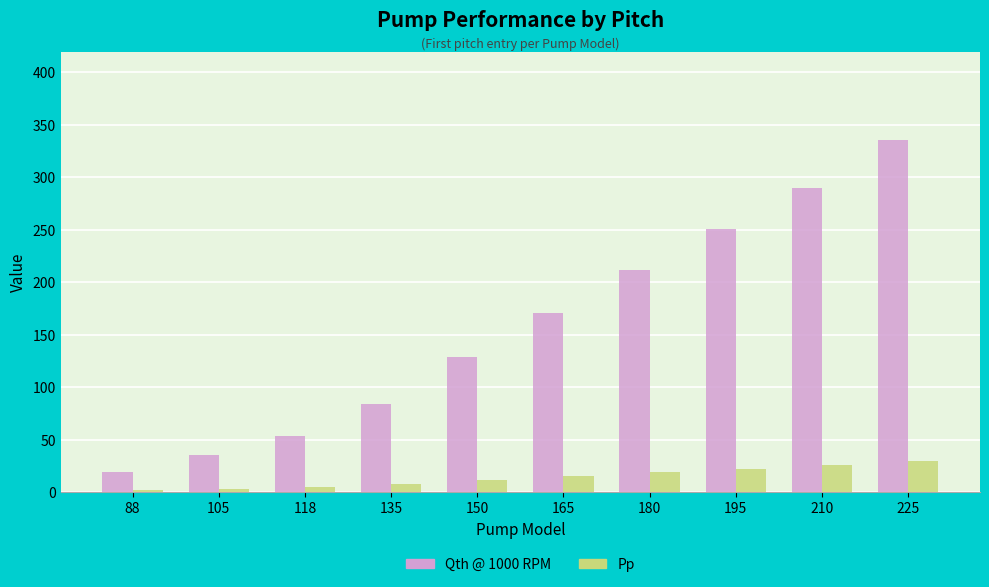

At how many categories does at least one series exceed 131?

5